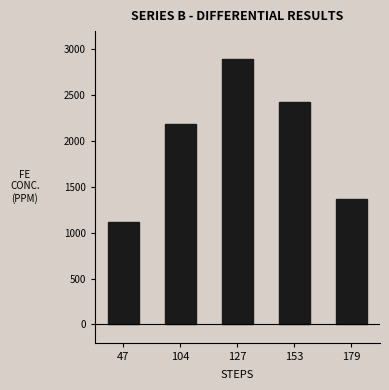

What value does the data have at 179, to the nearest 50?

1350